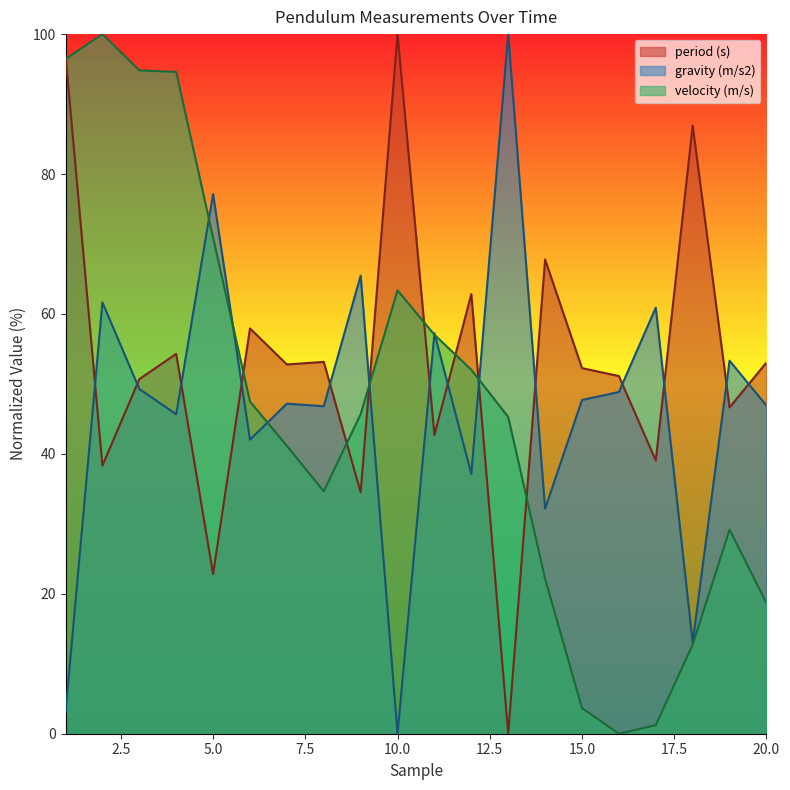

At which category does period (s) reach its first local peak?

4